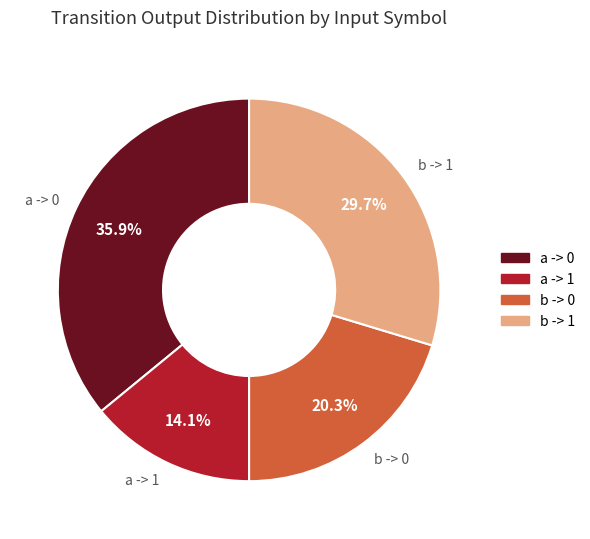

How many slices are in this pie chart?

4